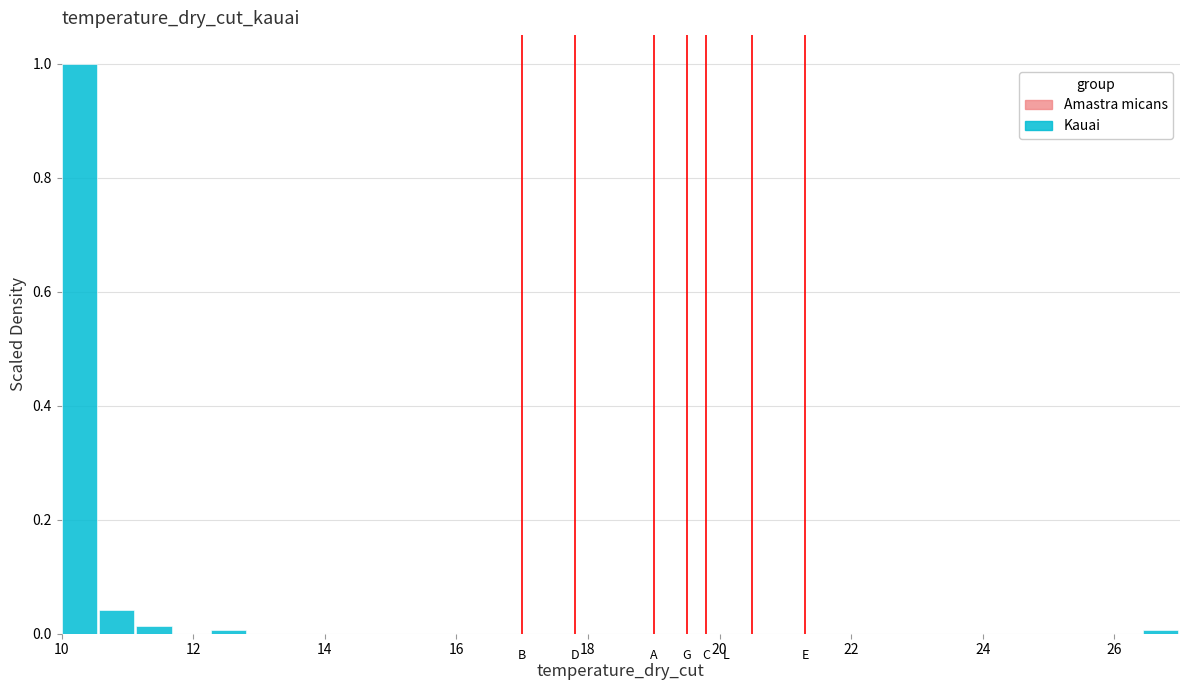

Around what value on the x-axis is the tallest bar? Give the approximate position of its centre, as read against the axis.

10.2